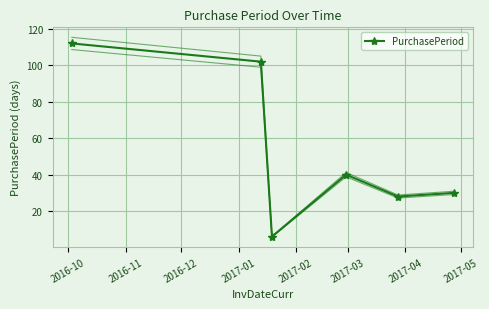

In PurchasePeriod, how many points are higher than both neighbors (excluding endpoints)?

1